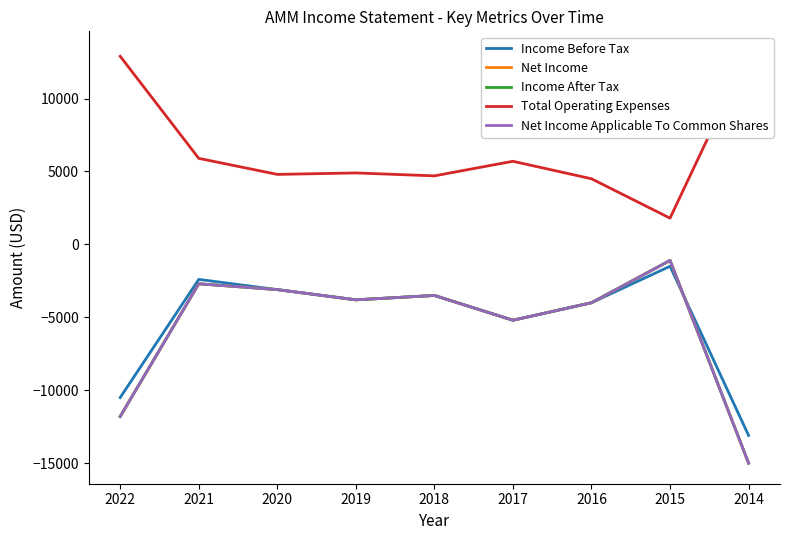

What are all the series names shown in the legend?

Income Before Tax, Net Income, Income After Tax, Total Operating Expenses, Net Income Applicable To Common Shares